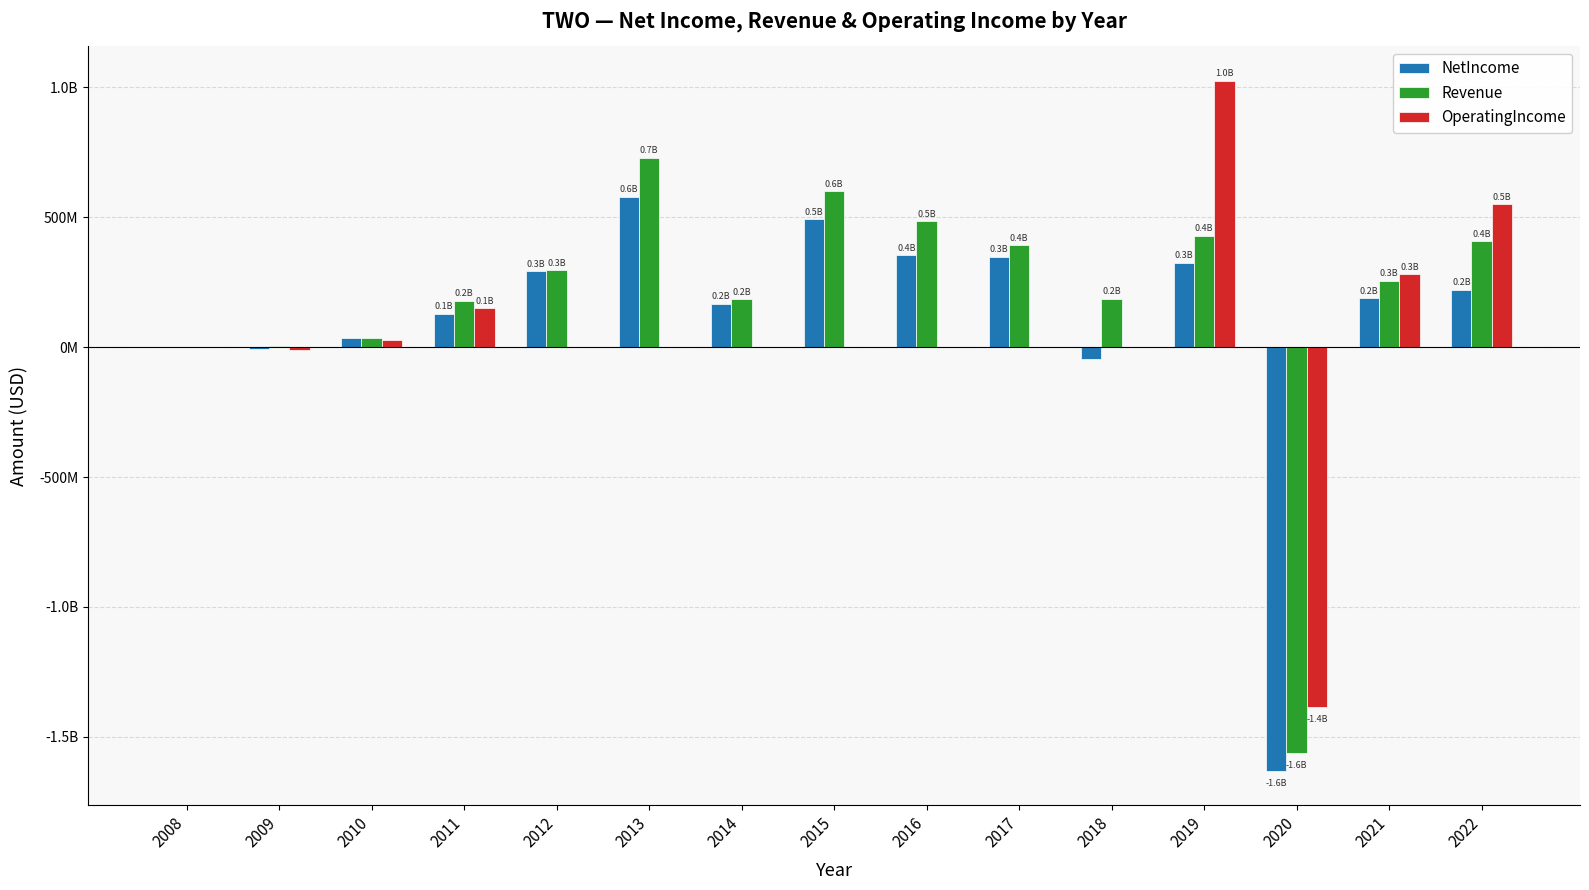

Which category has the highest value in the Revenue series?

2013